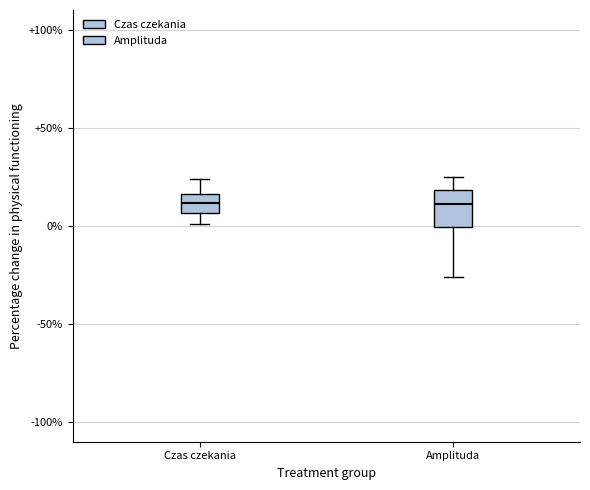

Where does the lower whisker of the box for Amplituda end on the y-axis? The values are not printed on the chart, so give them approximately, as read against the axis.

-25